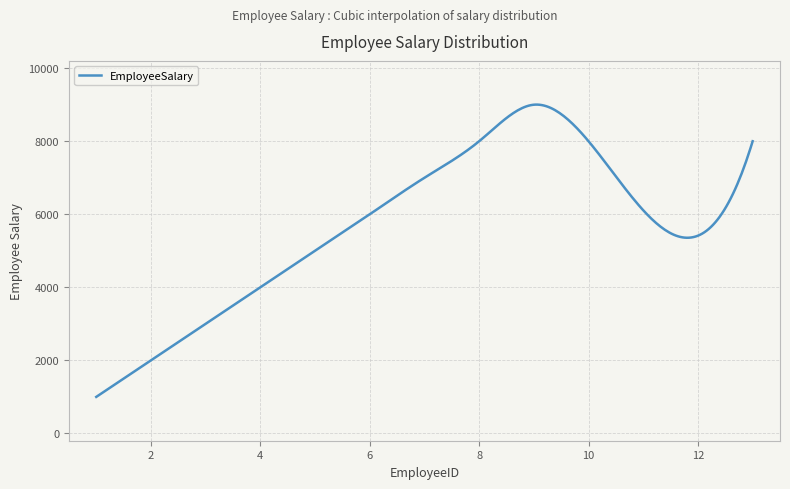

Count the number of categories in the chart.

300